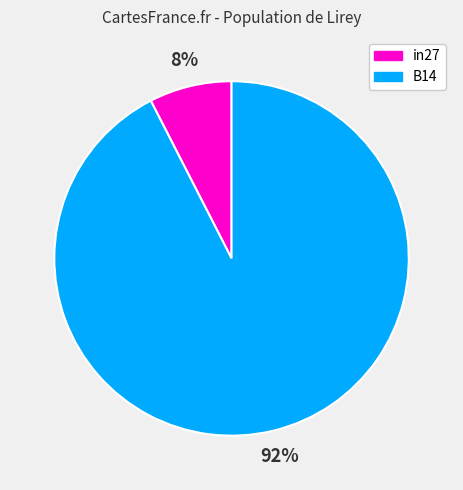

Is there any slice that represents more than half of the pie?

Yes